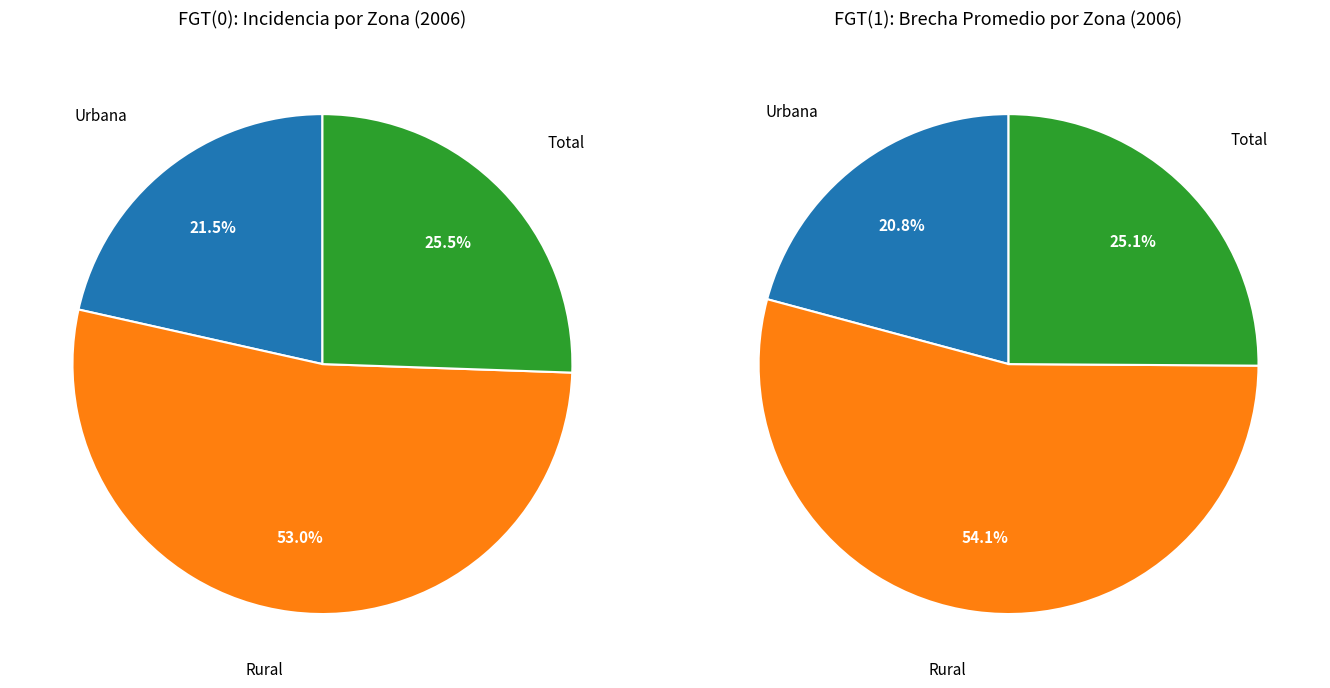

To the nearest percent, what is the combined percentage of Total and Rural?

79%